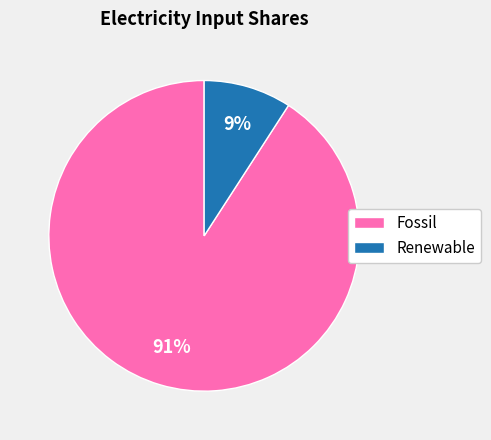

Is it true that Renewable is 3% of the pie?

False